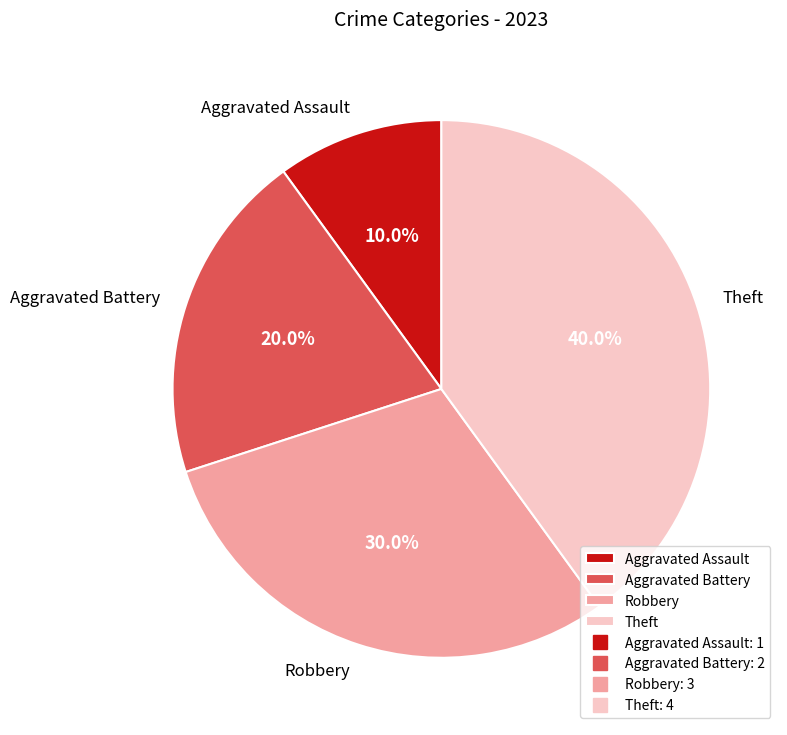

What percentage is NOT represented by Aggravated Battery?

80.0%